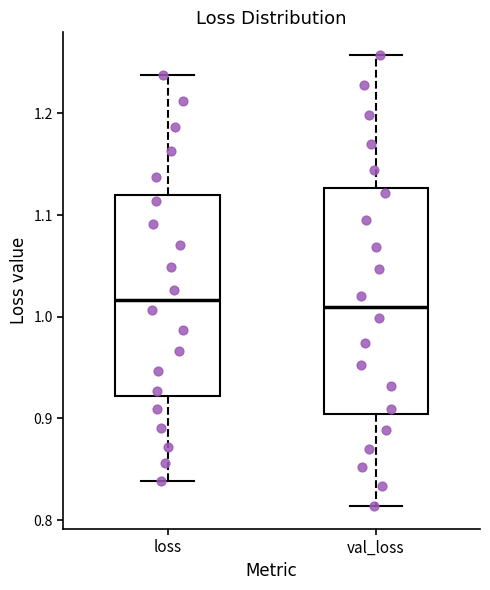

Reading left to right, transcribe this box plot: for each box, give where its median line is, the range the box spans, and where its two whiskers end, as read against the y-axis. The values are not printed on the chart, so give them approximately, as read against the axis.

loss: median 1.02, box 0.92 to 1.12, whiskers 0.84 to 1.24
val_loss: median 1.01, box 0.90 to 1.13, whiskers 0.81 to 1.26